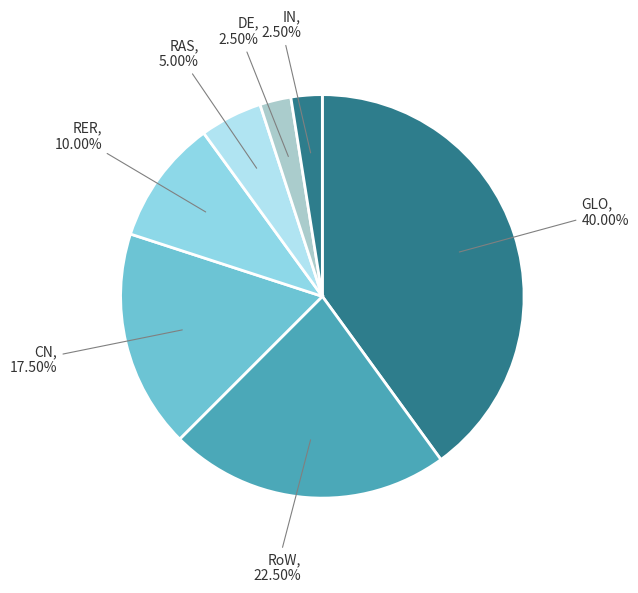

Does RER account for over 50% of the chart?

No